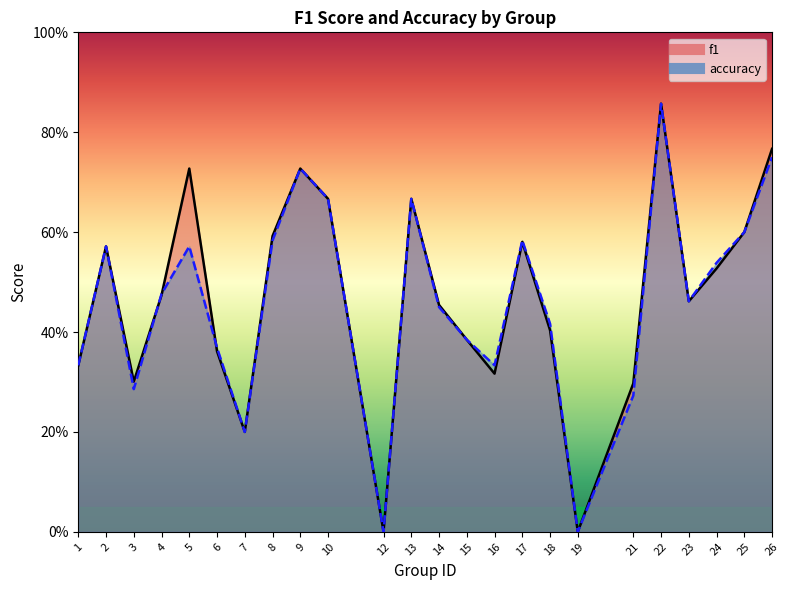

Which series changed the most between 3 and 10?

accuracy